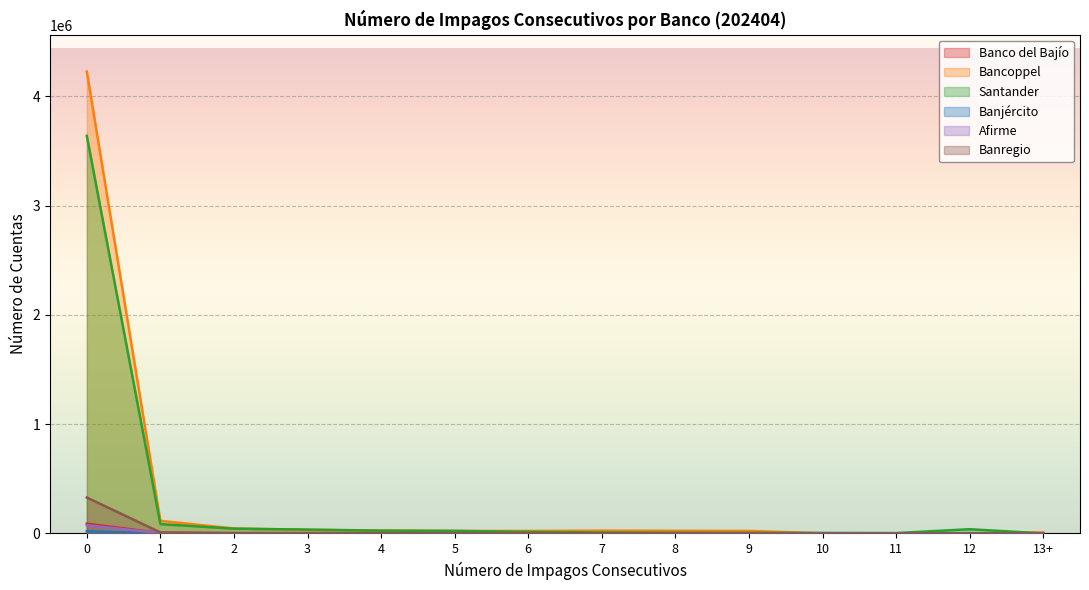

Reading left to right, what are all the values shown in this chart?

Banco del Bajío: 88934	3247	877	695	360	324	325	92	75	42	16	14	50	1
Bancoppel: 4226210	115020	45166	31695	25876	22363	22331	25386	24073	22425	1603	666	384	9768
Santander: 3638818	85047	43549	34963	25498	23177	13473	8509	6678	5555	4311	3007	38363	22
Banjército: 19283	213	86	72	48	34	34	26	32	39	35	27	25	118
Afirme: 74775	4036	1603	1208	609	629	252	148	111	45	52	23	120	0
Banregio: 328420	9115	3727	2899	2347	1950	2094	798	499	265	191	151	876	0